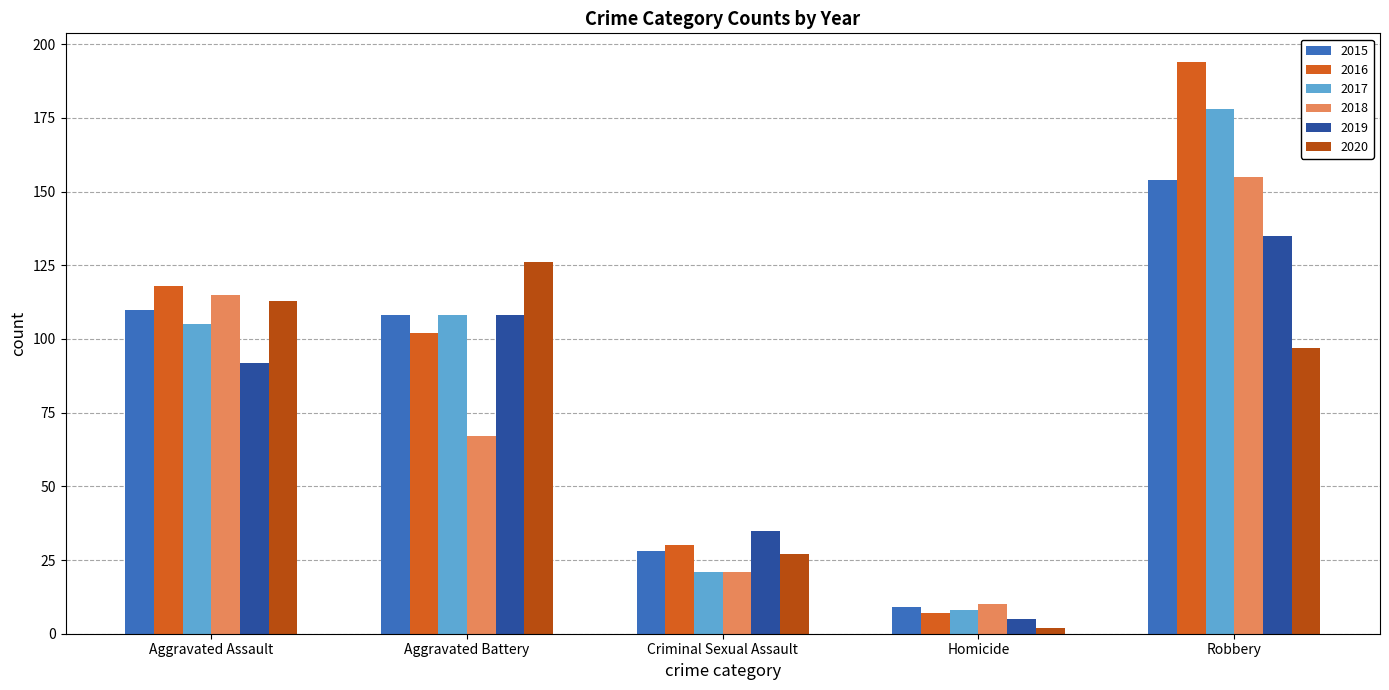

Which category has the lowest value across all series?

Homicide